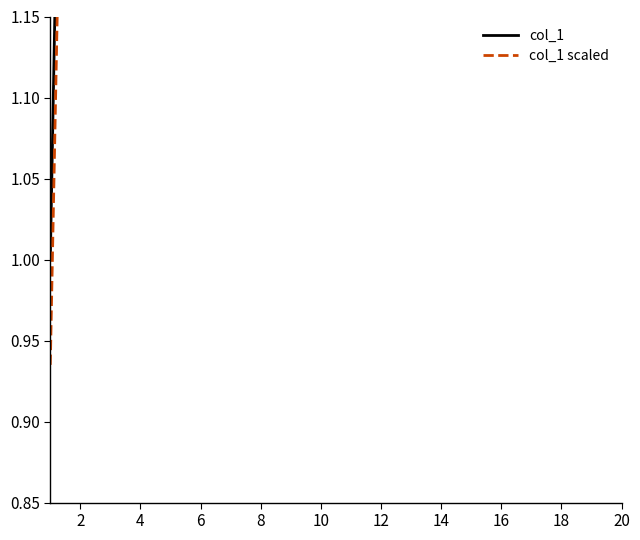

What are all the series names shown in the legend?

col_1, col_1 scaled